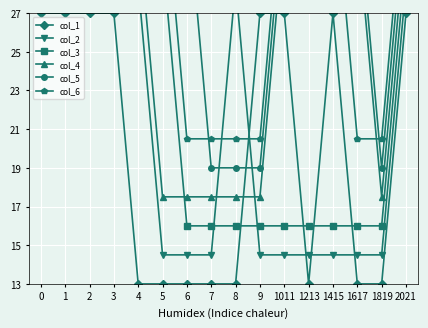

Is the value of col_2 at 6 greater than the value of col_6 at 8?

No